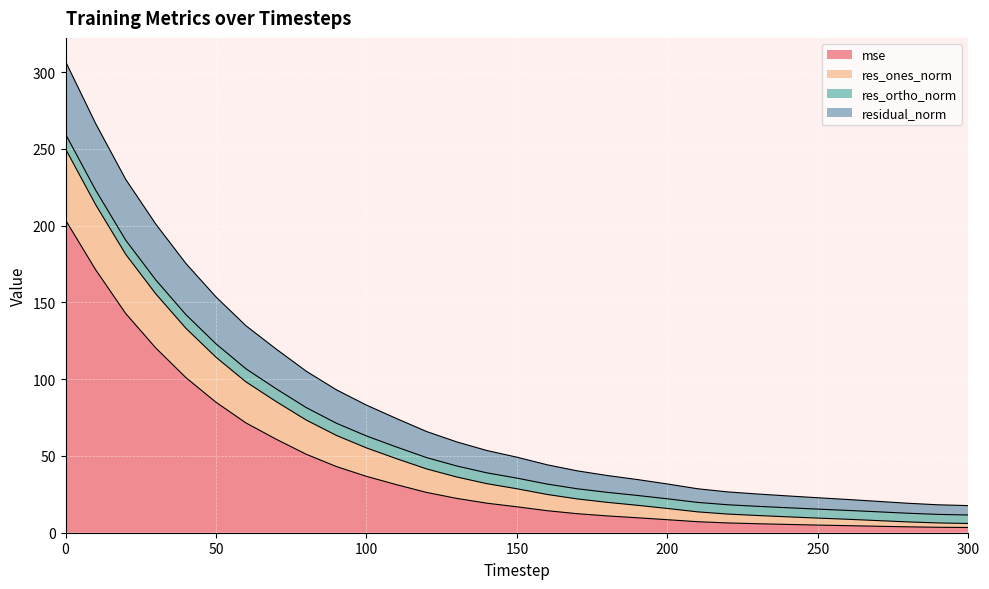

What is the maximum value for mse?

203.7